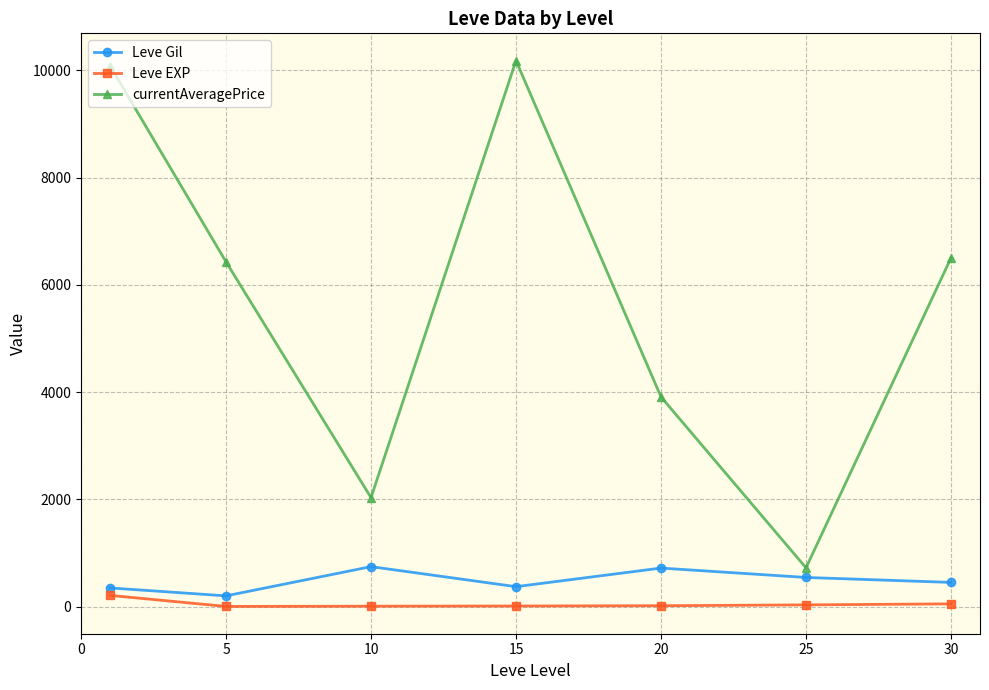

True or false: Leve EXP and currentAveragePrice cross at least once.

False